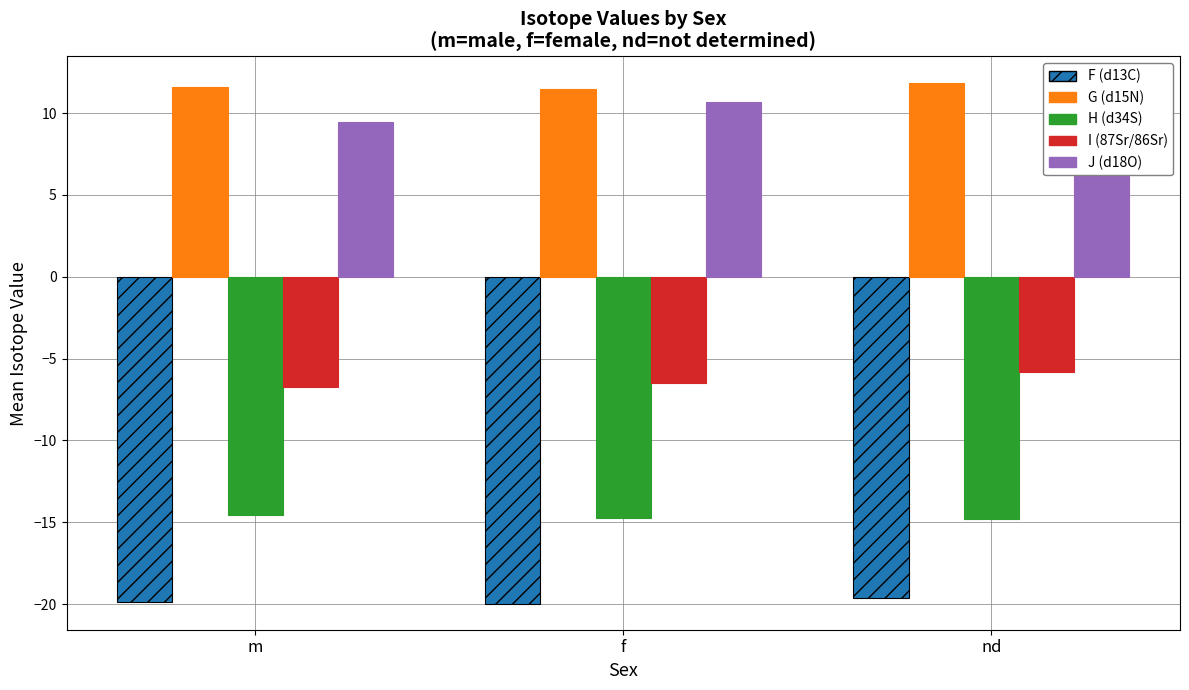

Count the G (d15N) values in the range 11 to 12.

3